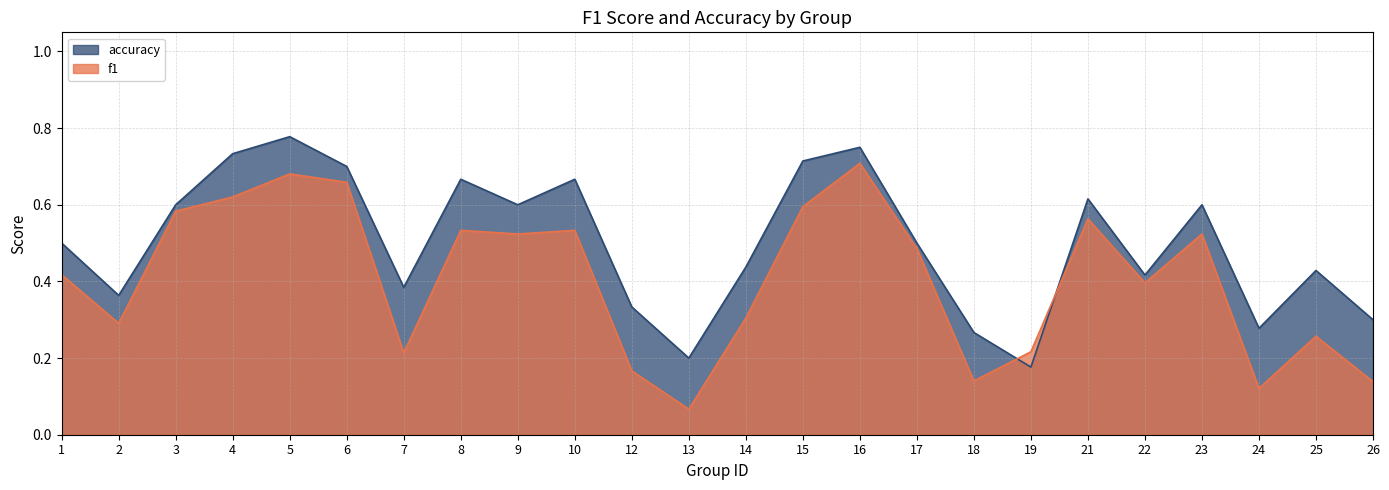

The f1 series shows 0.4 at 7. True or false?

False